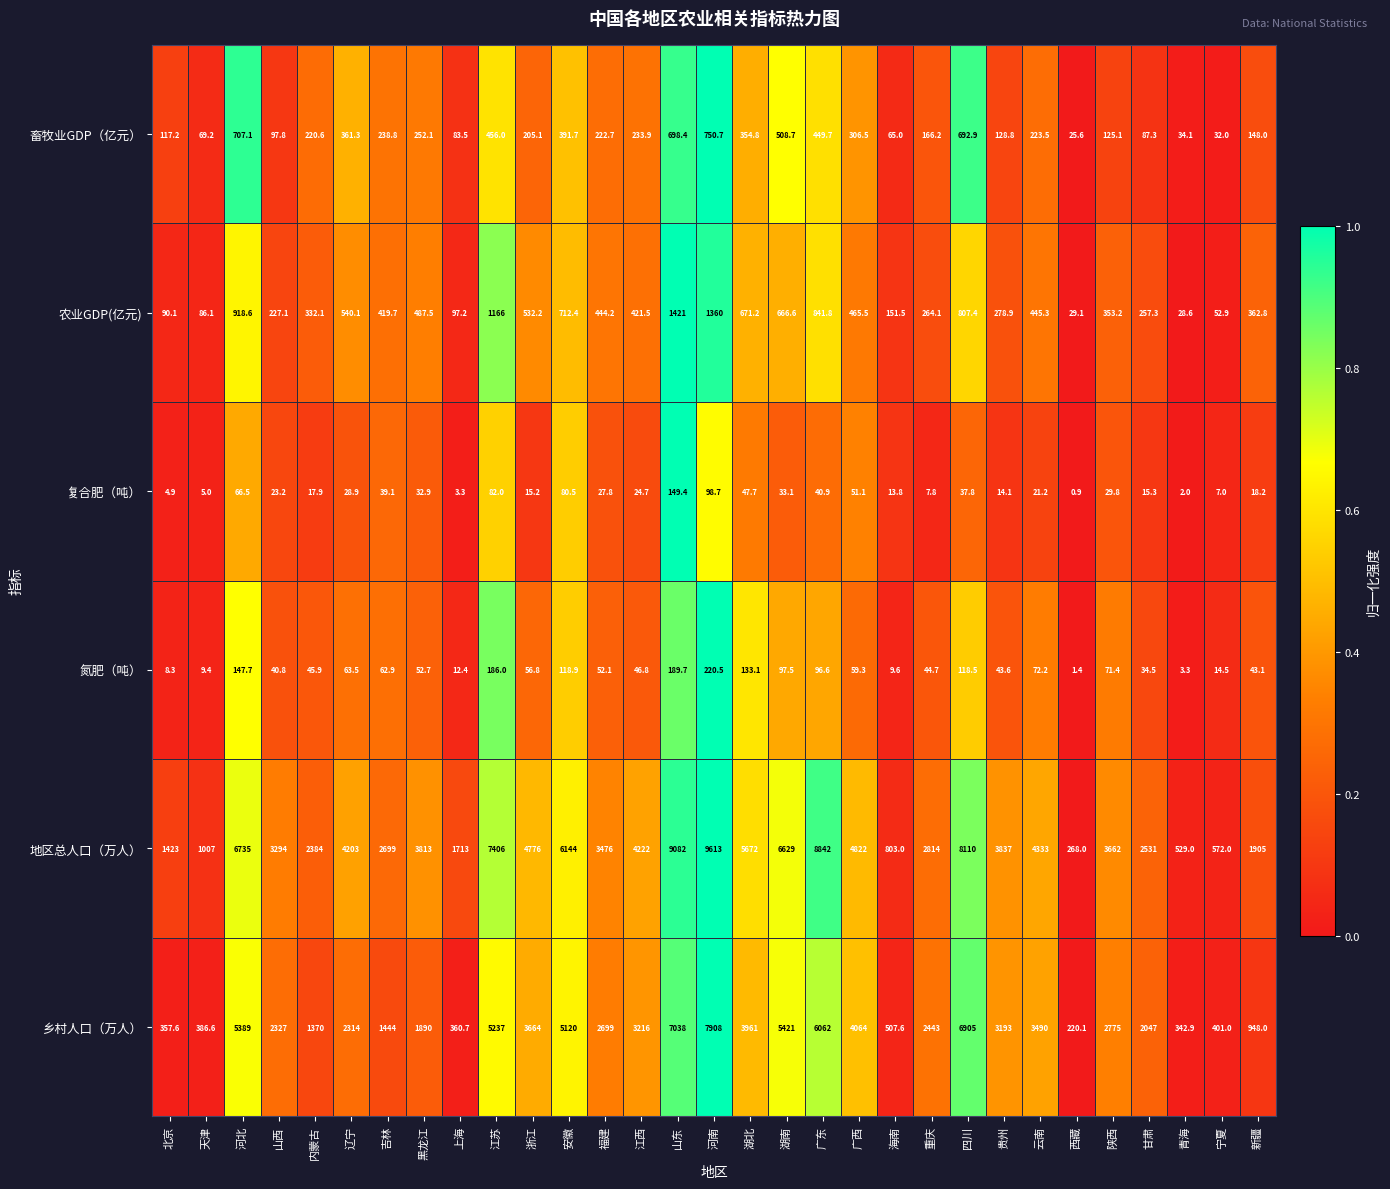

List the labels in order of 地区总人口（万人） value, smallest first.

西藏, 青海, 宁夏, 海南, 天津, 北京, 上海, 新疆, 内蒙古, 甘肃, 吉林, 重庆, 山西, 福建, 陕西, 黑龙江, 贵州, 辽宁, 江西, 云南, 浙江, 广西, 湖北, 安徽, 湖南, 河北, 江苏, 四川, 广东, 山东, 河南